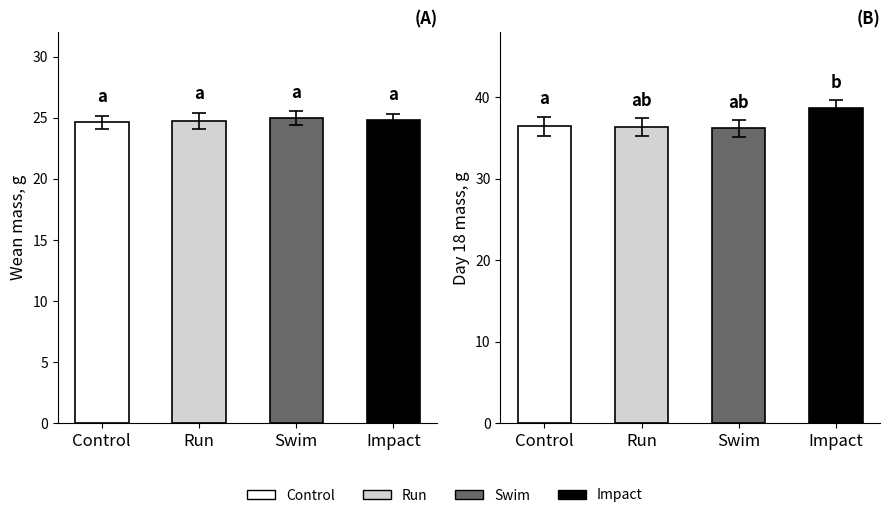

What is the sum of all wean_mass values?

99.2